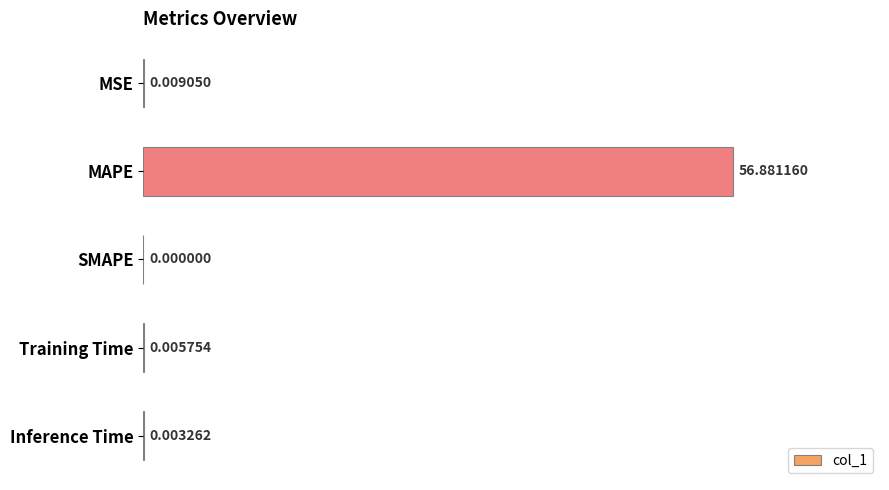

How many series are shown in this chart?

1